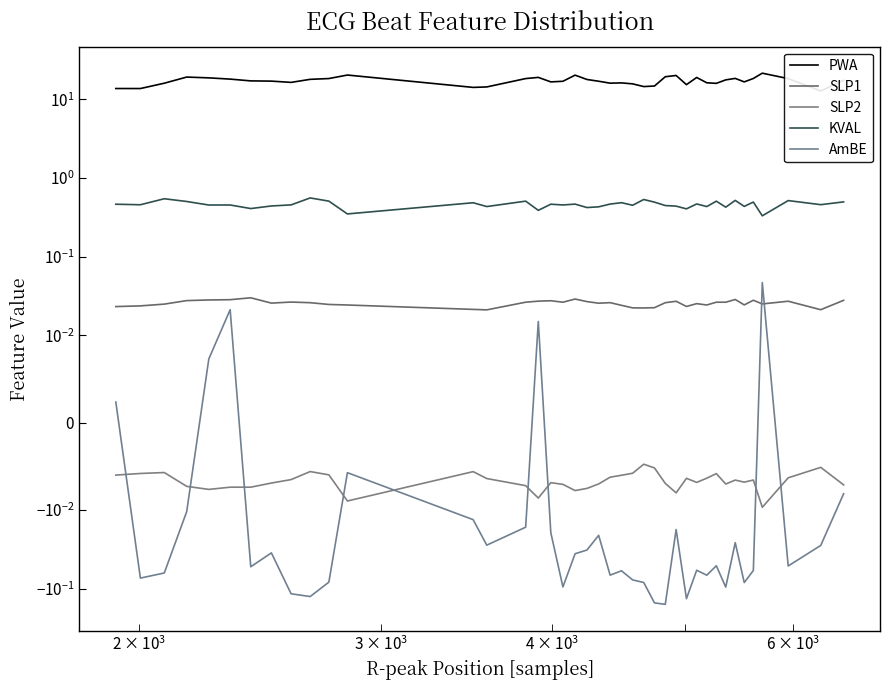

What is the smallest value displayed?

-0.2